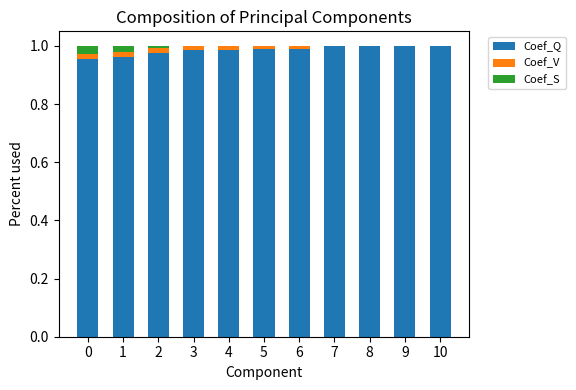

Is it true that Coef_Q equals 0.7 at 6?

False